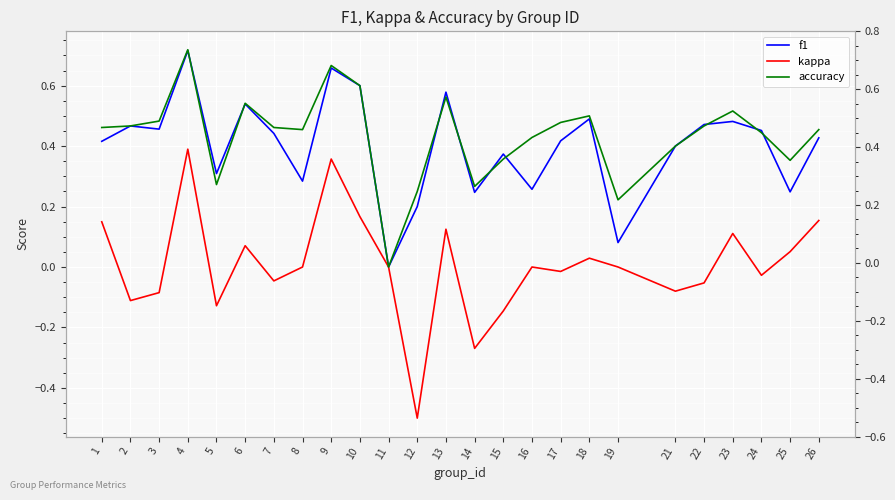

Which category has the highest value in the accuracy series?

4